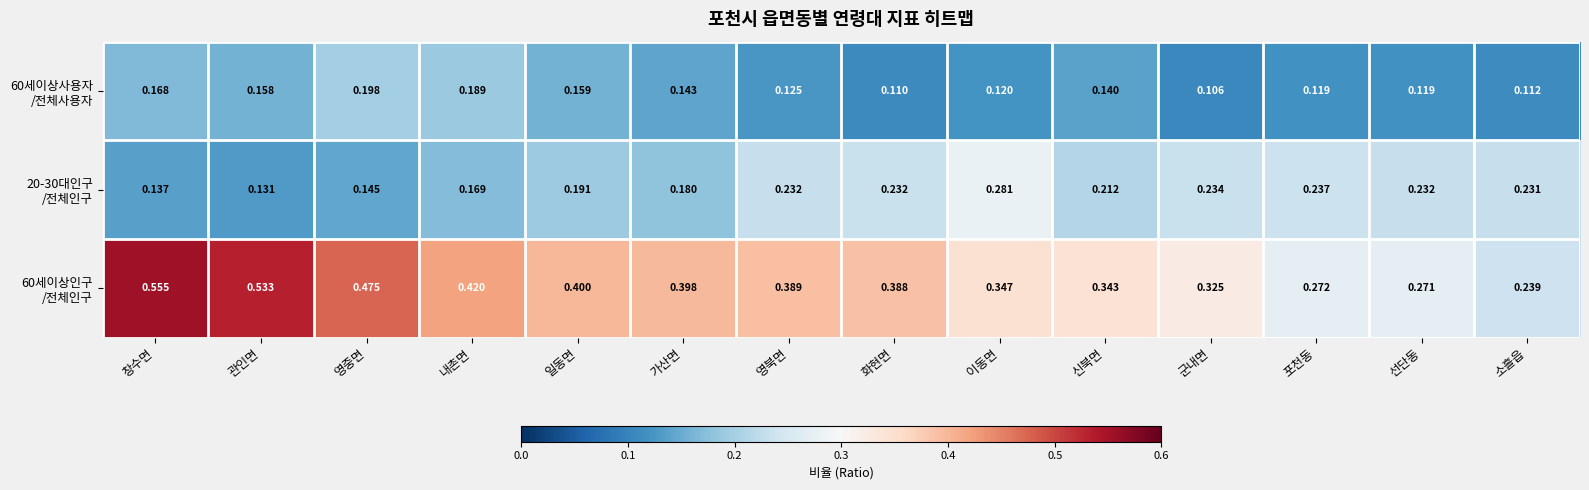

Which category has the highest value across all series?

창수면